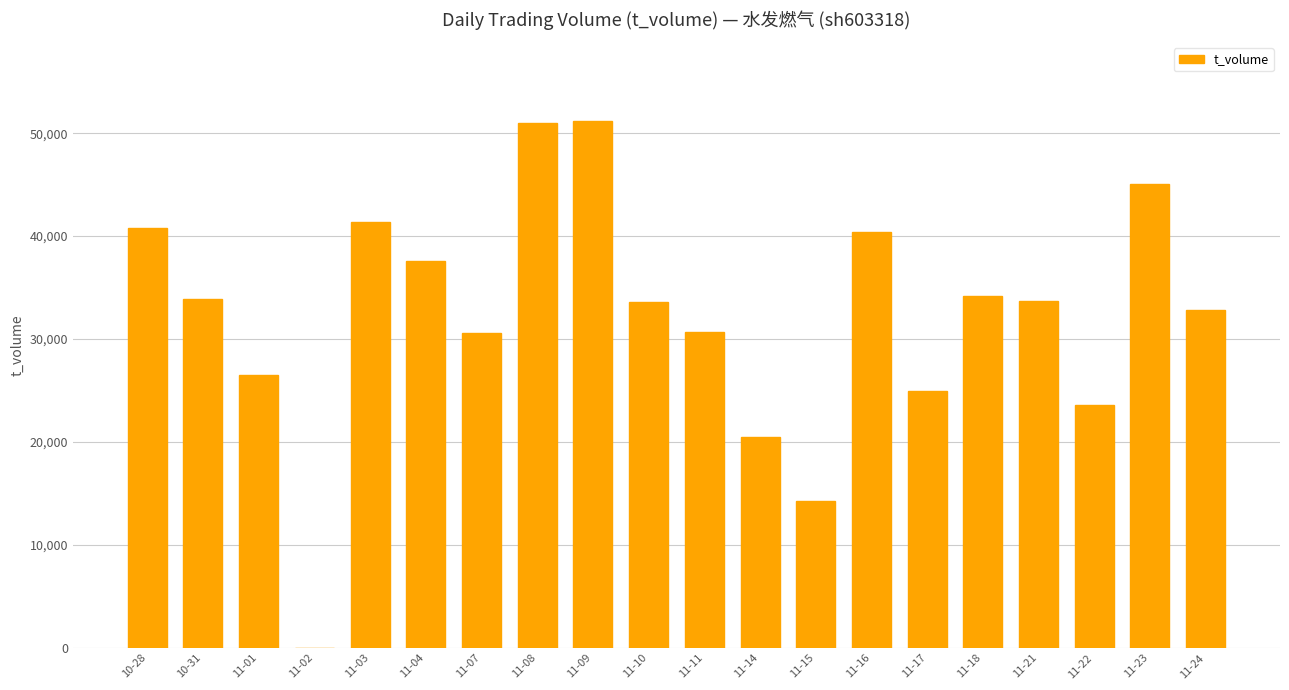

What is the greatest value displayed?

51163